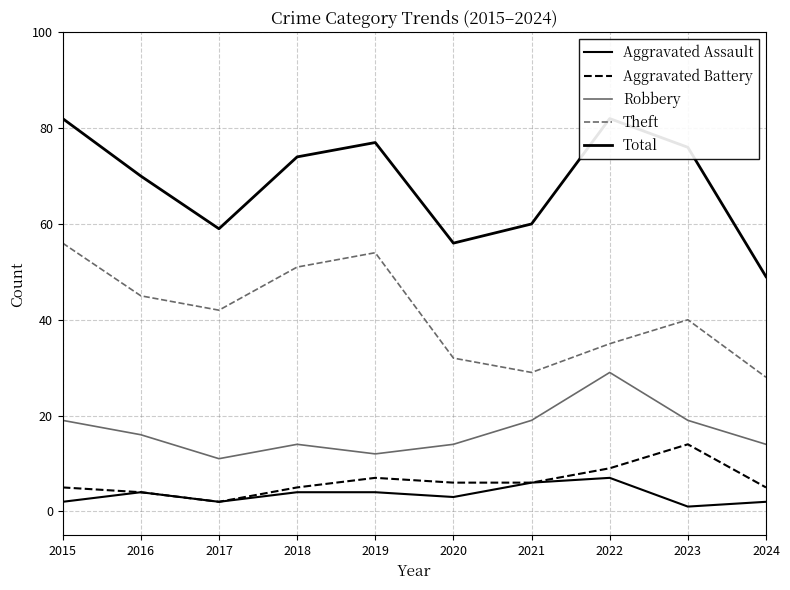

Count the number of data series in this chart.

5